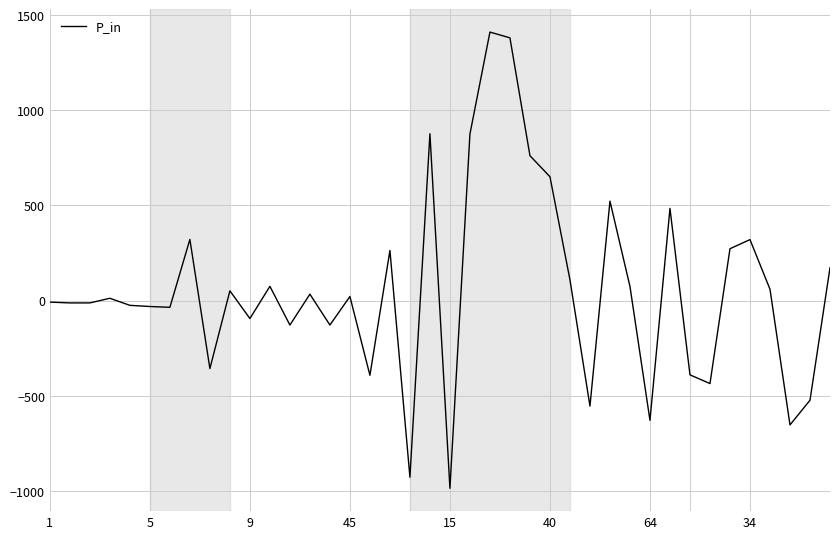

What is the smallest value displayed?

-984.6